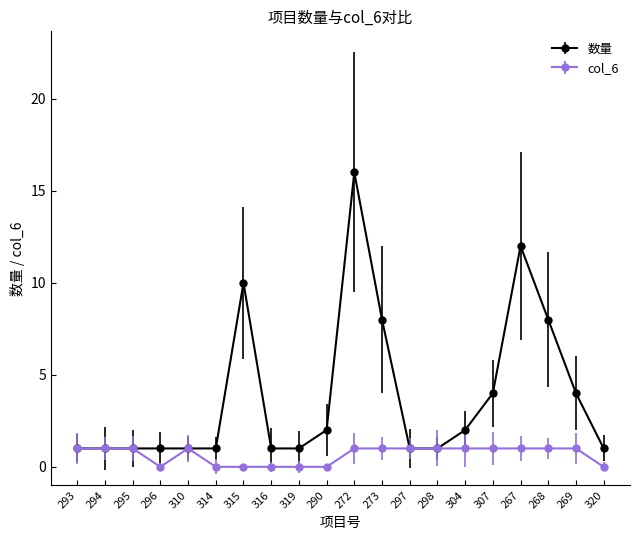

List the series in order of their peak value, lowest first.

col_6, 数量